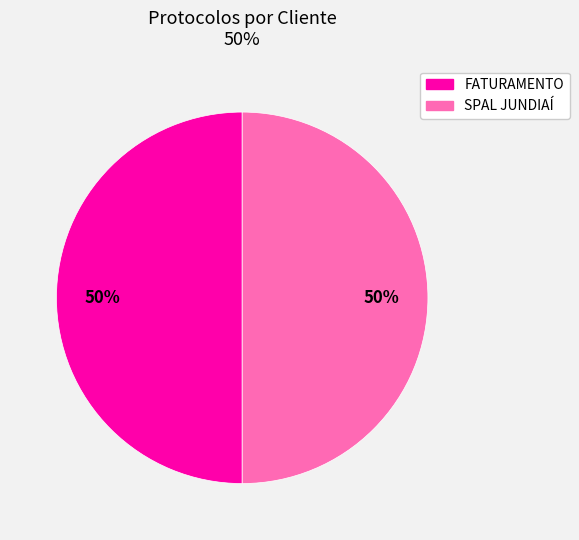

To the nearest percent, what portion does FATURAMENTO represent?

50%